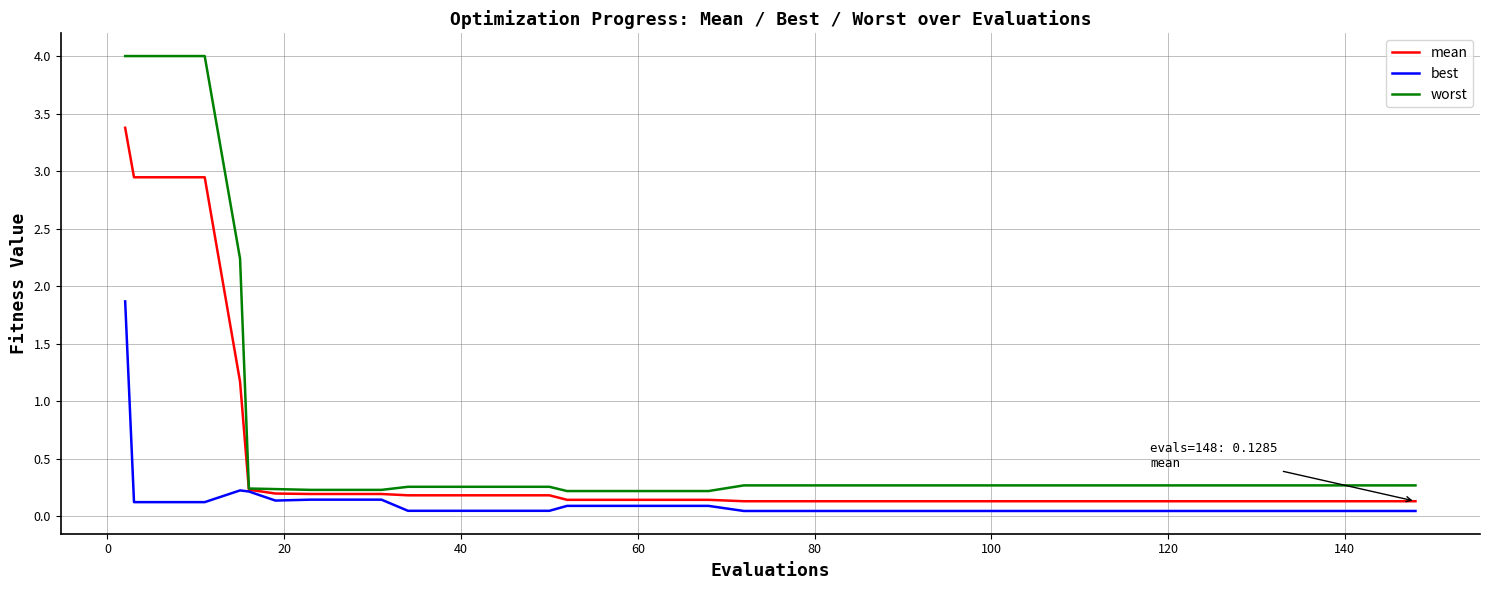

Which series has the largest total across all categories?

worst